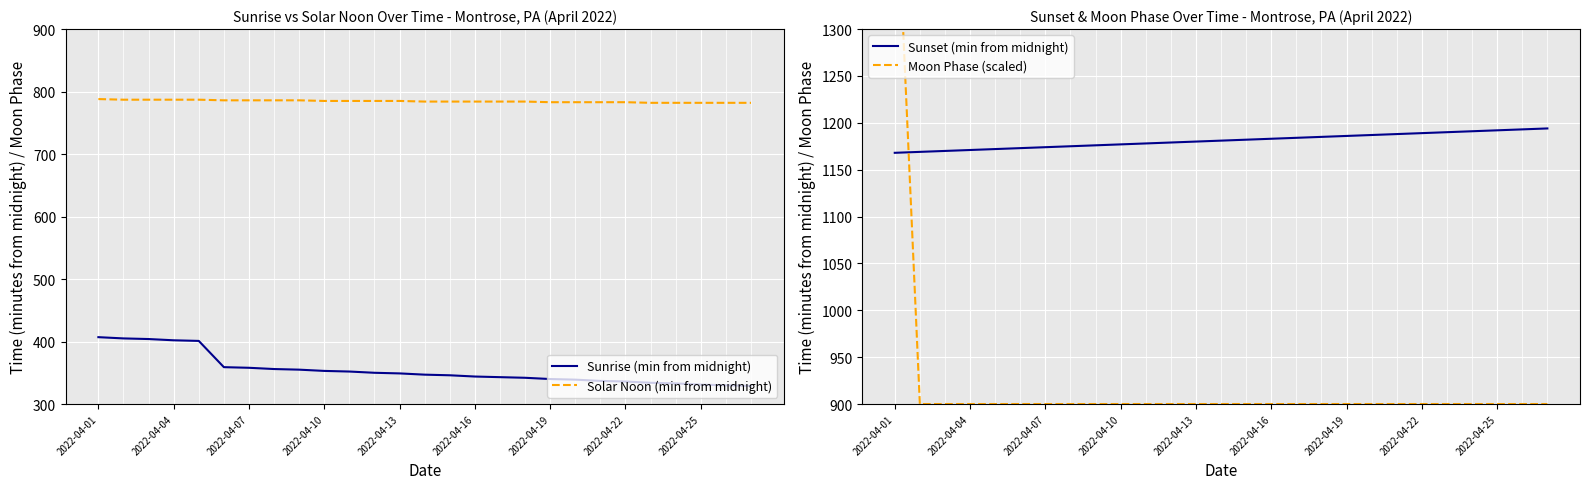

What value does the Sunset (min from midnight) series have at 2022-04-04?

1171